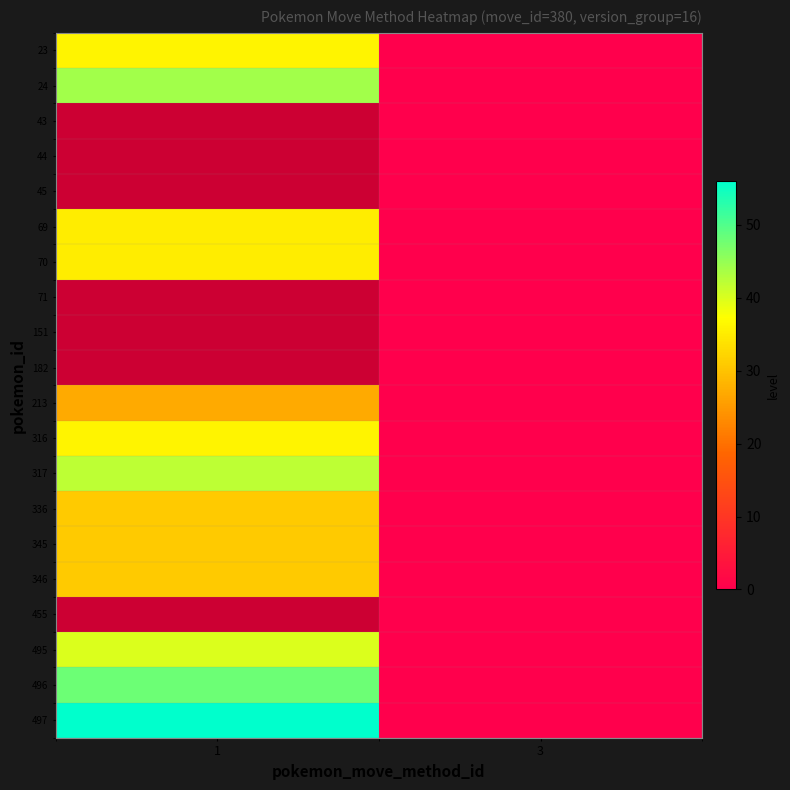

How many data points in 23 are less than 36?

1